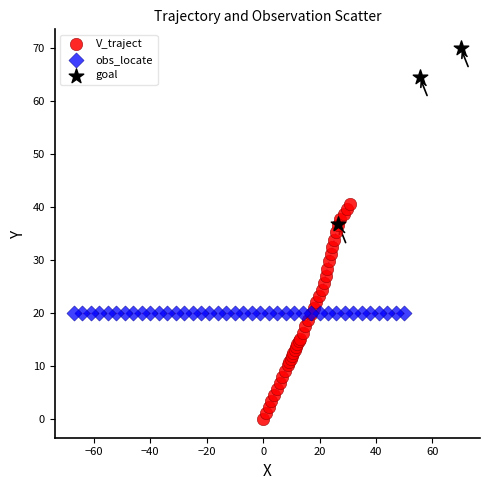

Which series reaches the minimum Y coordinate?

V_traject